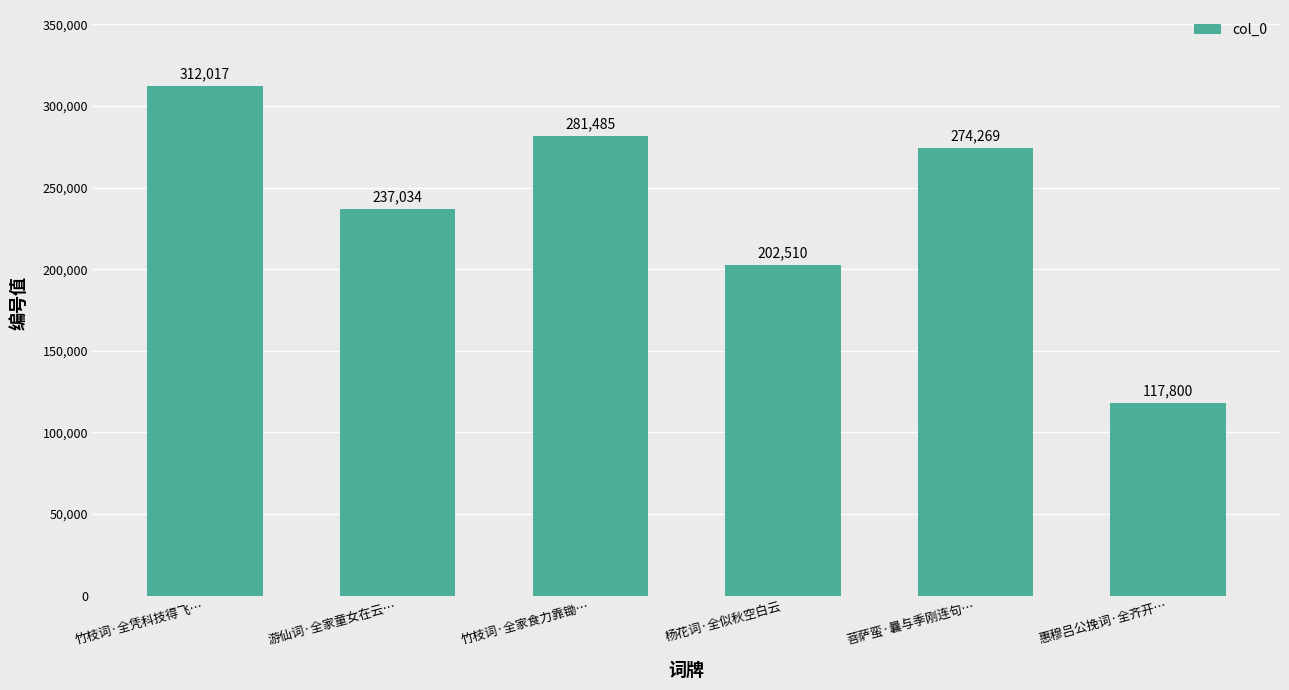

Count the number of data series in this chart.

1